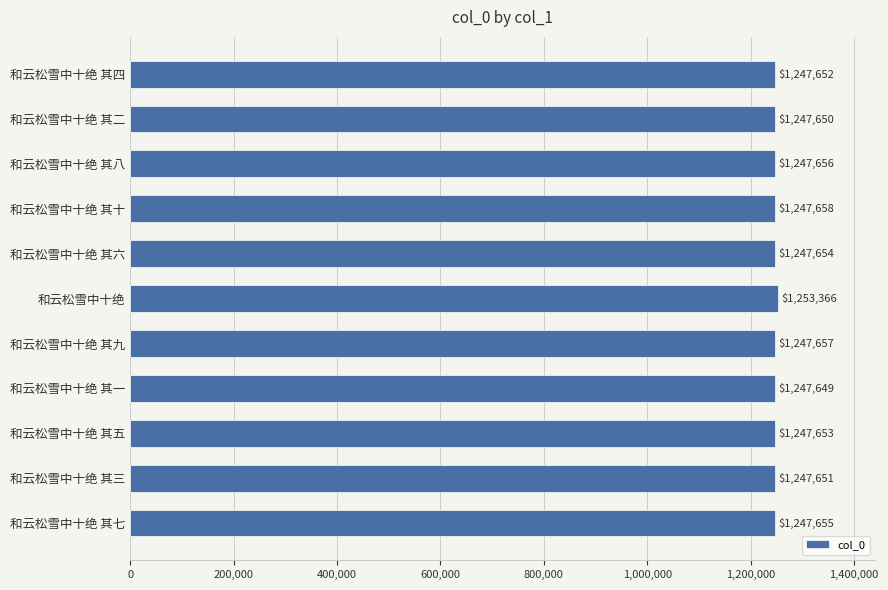

Does the chart contain any negative values?

No